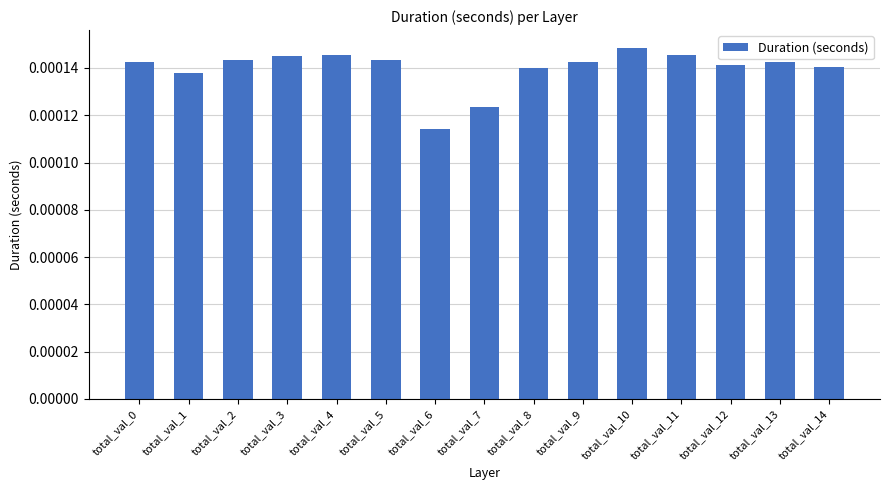

At which category does the chart reach its peak across all series?

total_val_10